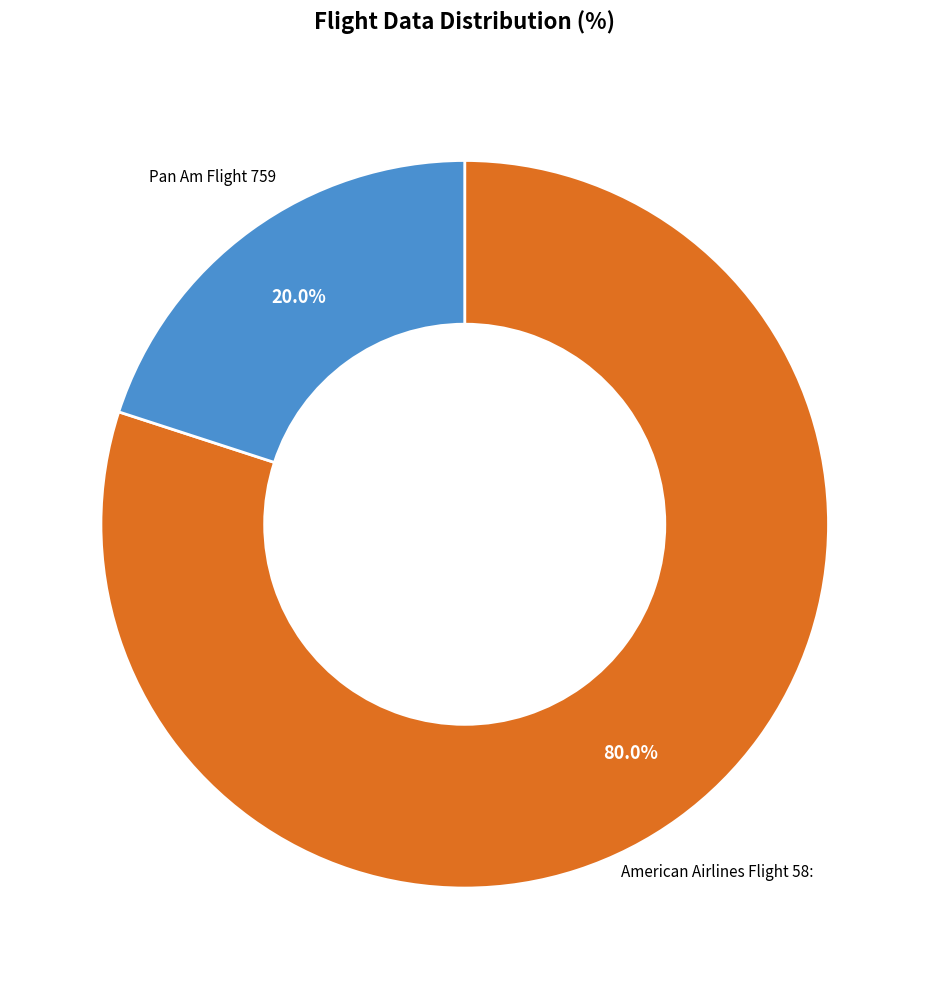

To the nearest percent, what portion does American Airlines Flight 58: represent?

80%